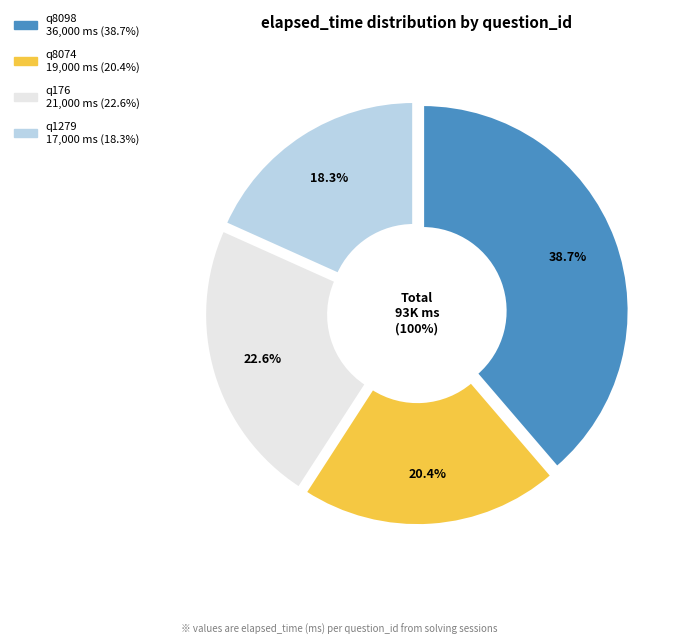

Does q8098 represent more than half of the total?

No